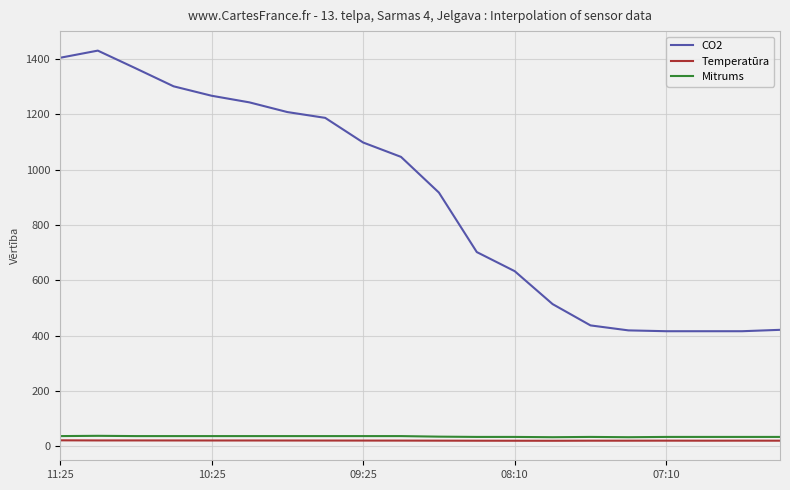

Which series has the largest range (max minus min)?

CO2